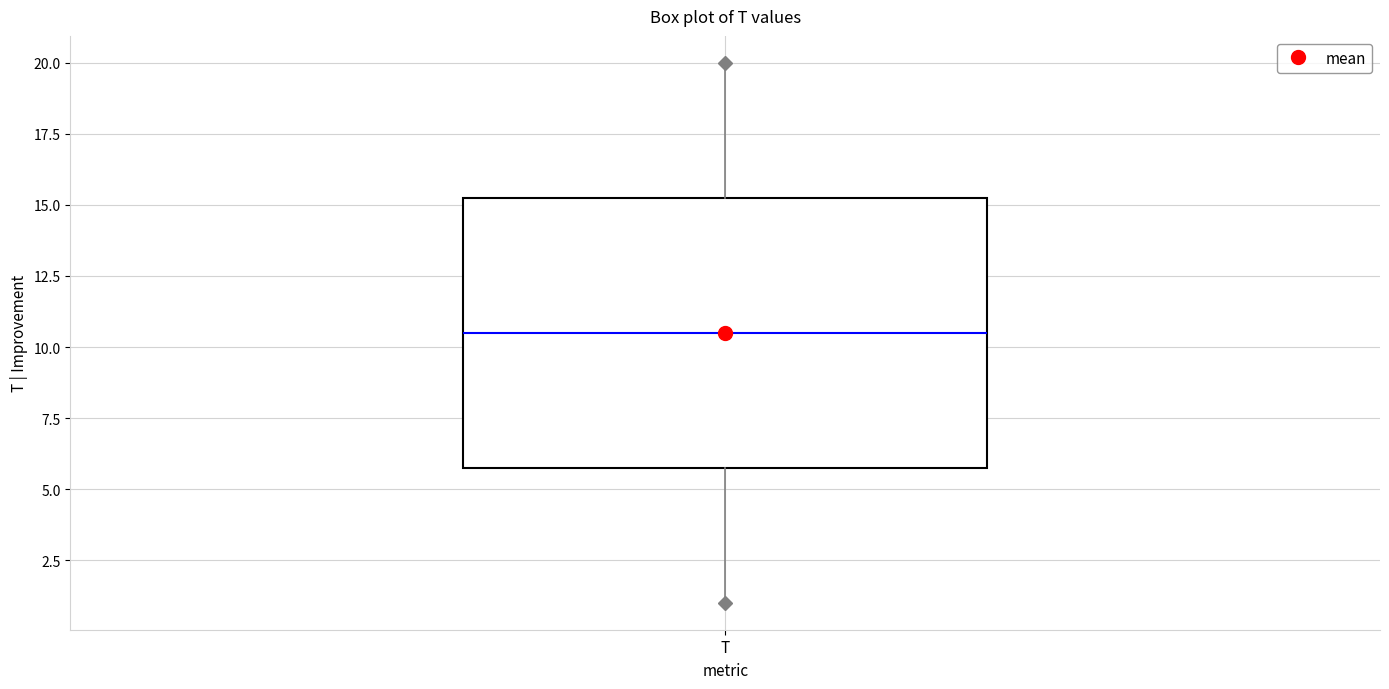

Where does the median line of the box for T sit on the y-axis? The values are not printed on the chart, so give them approximately, as read against the axis.

10.5